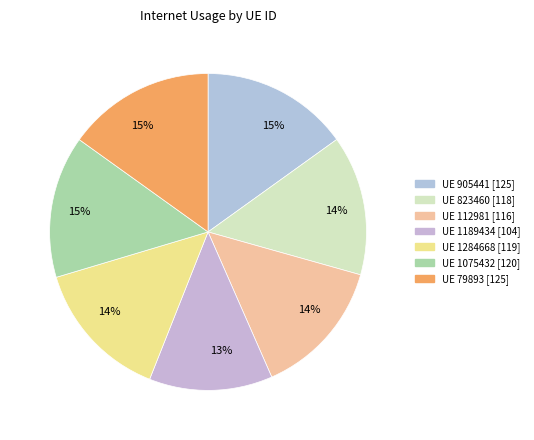

How many segments does this pie chart have?

7